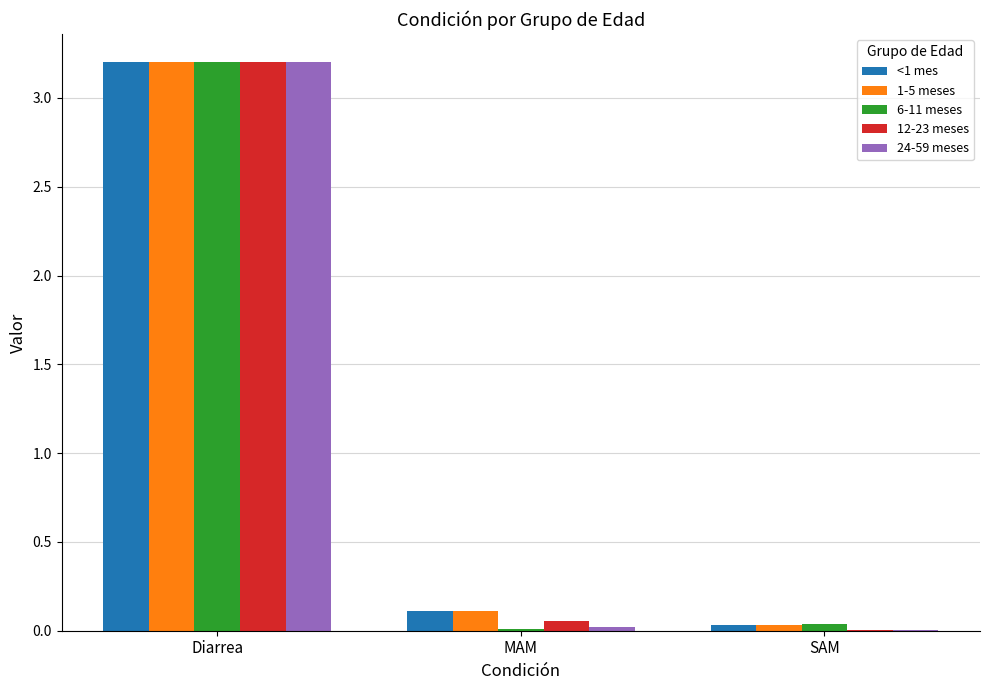

At which category is the sum across all series the highest?

Diarrea